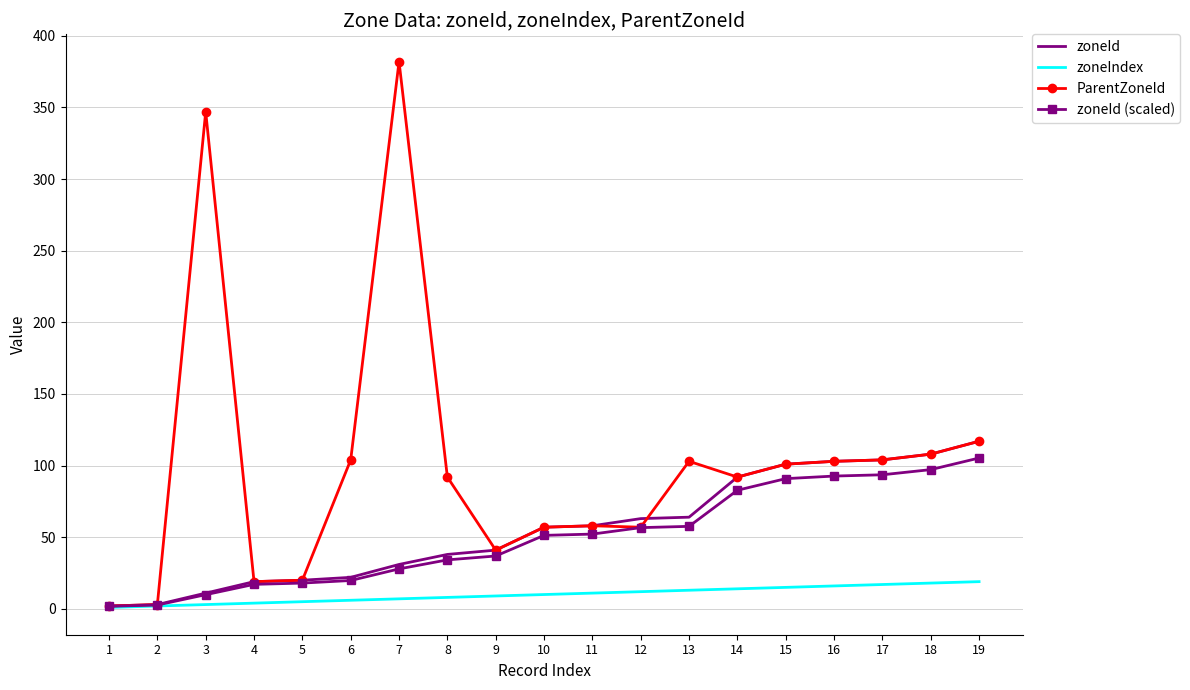

What is the greatest value displayed?

382.0